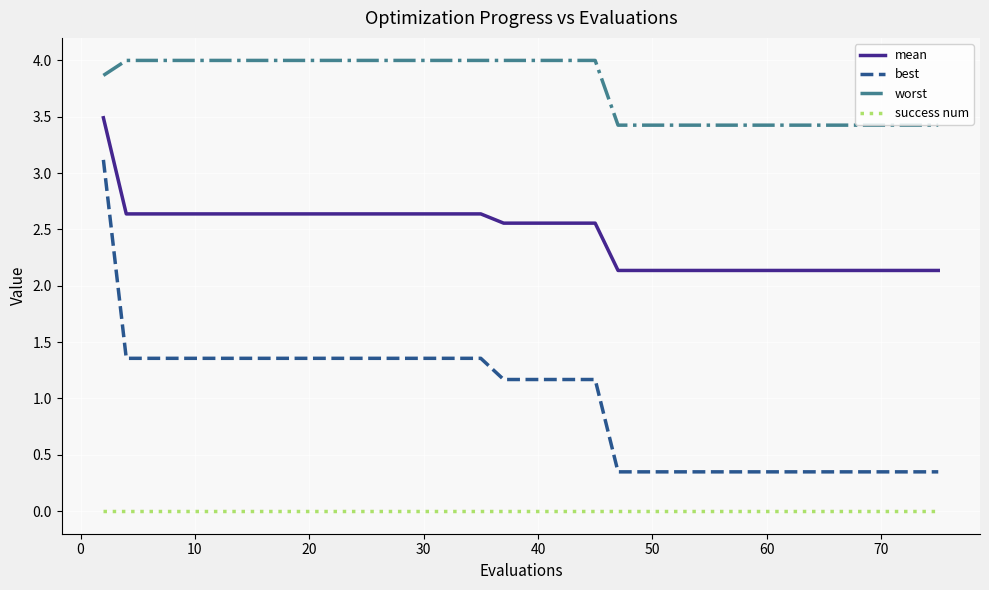

List the series in order of their overall mean, lowest first.

success num, best, mean, worst